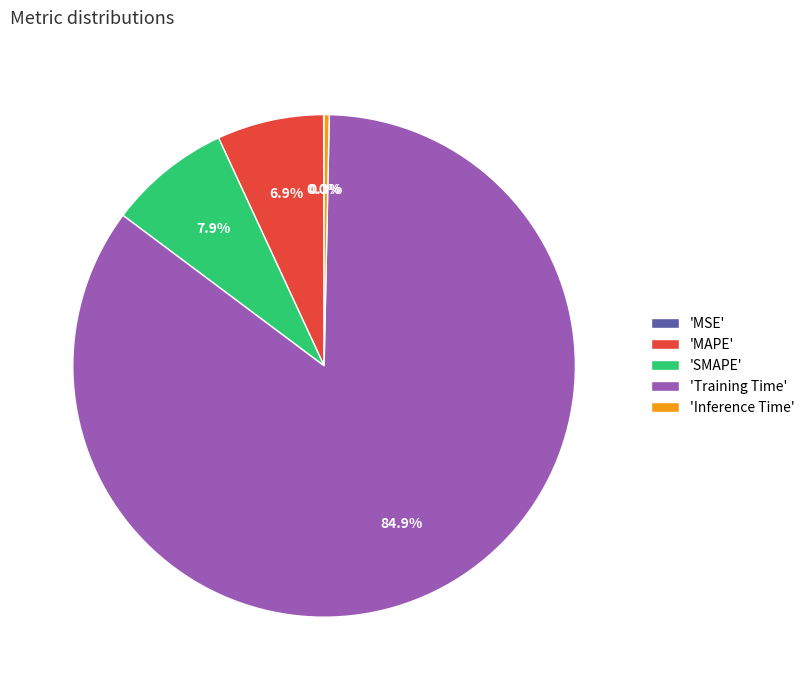

Which has a higher value, 'Inference Time' or 'Training Time'?

'Training Time'